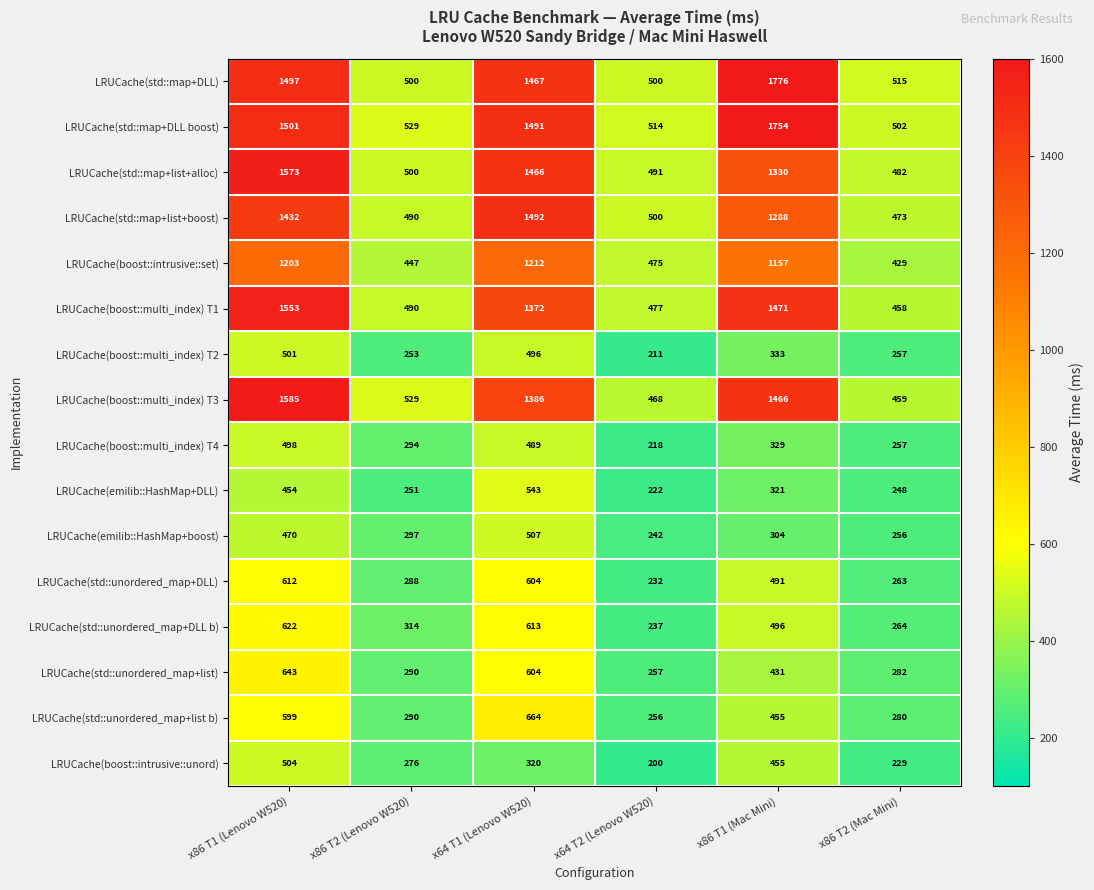

Which series has the largest total across all categories?

LRUCache(std::map+DLL boost)